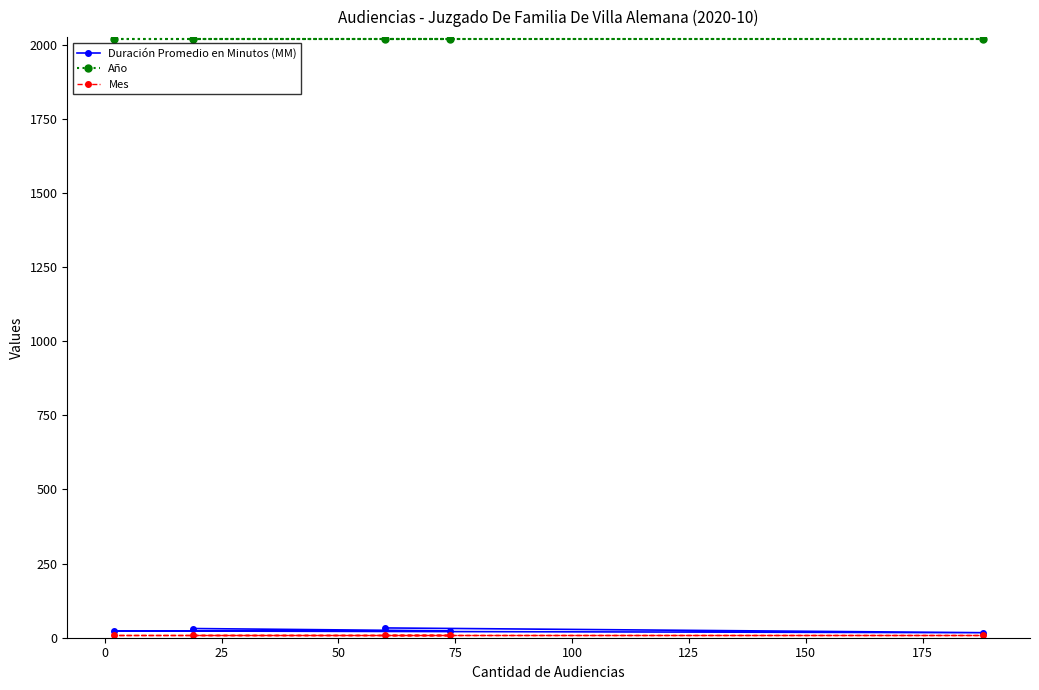

True or false: Año and Duración Promedio en Minutos (MM) cross at least once.

False